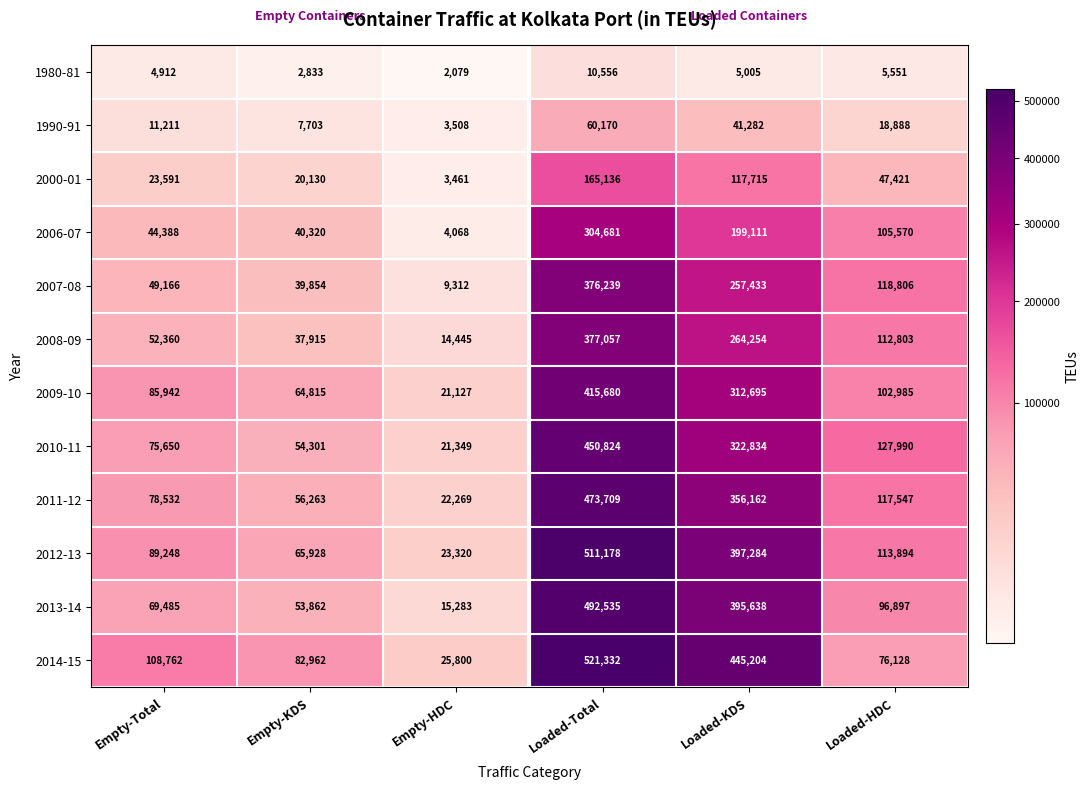

The value of 2011-12 at Empty-Total is 29401. True or false?

False